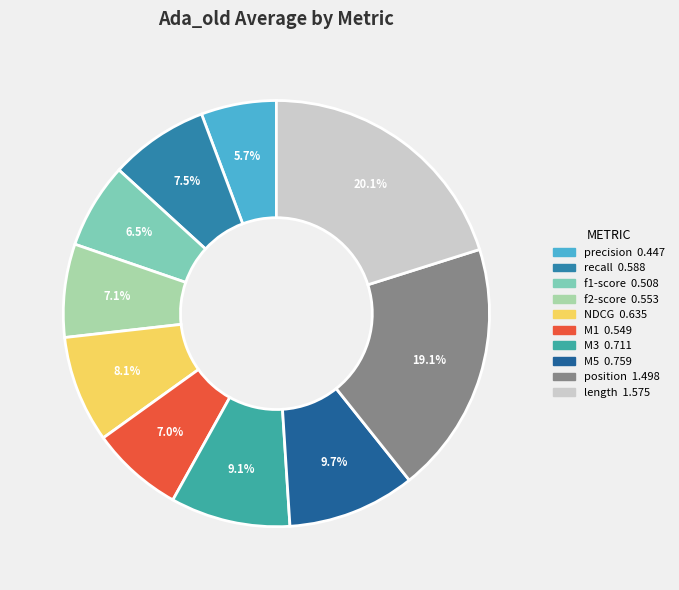

Which has a higher value, f1-score or NDCG?

NDCG